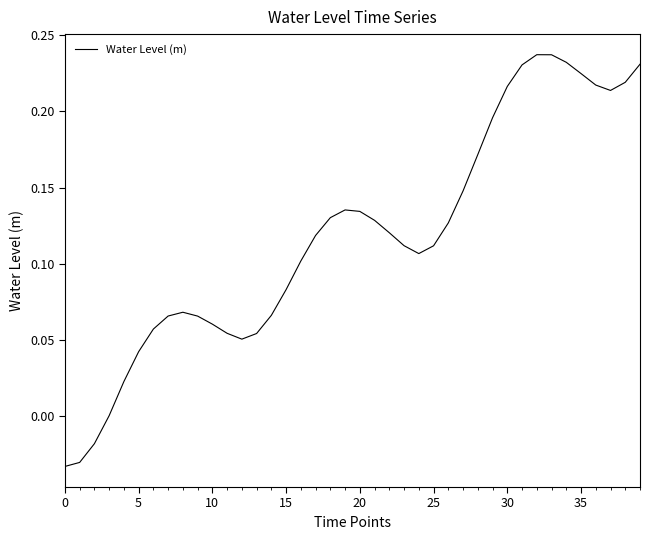

What is the difference between the maximum and minimum values?

0.3